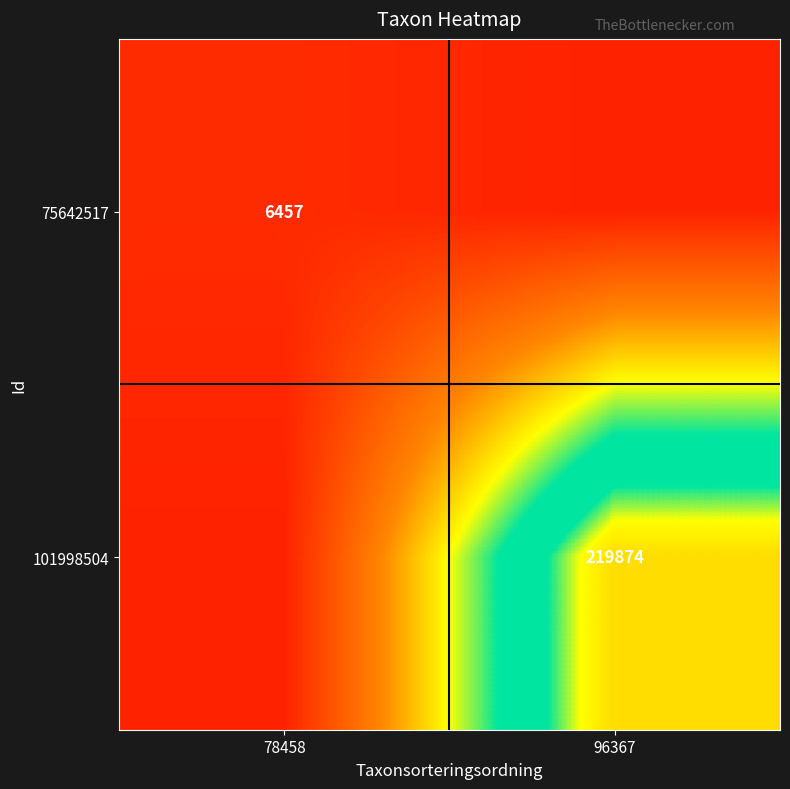

The value of 75642517 at 78458 is 6457. True or false?

True